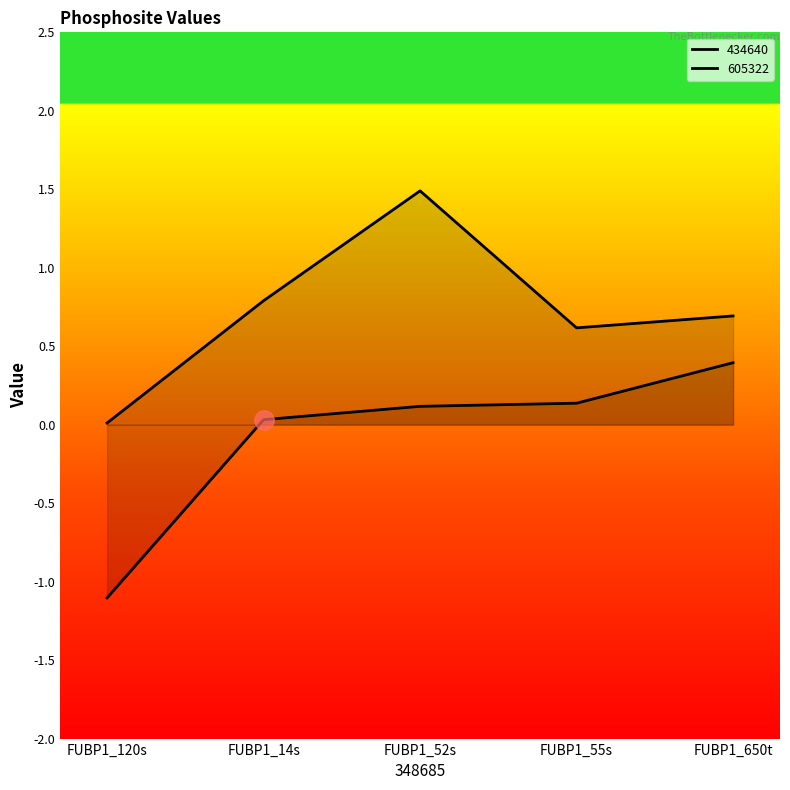

Between FUBP1_52s and FUBP1_55s, which is larger?

FUBP1_55s